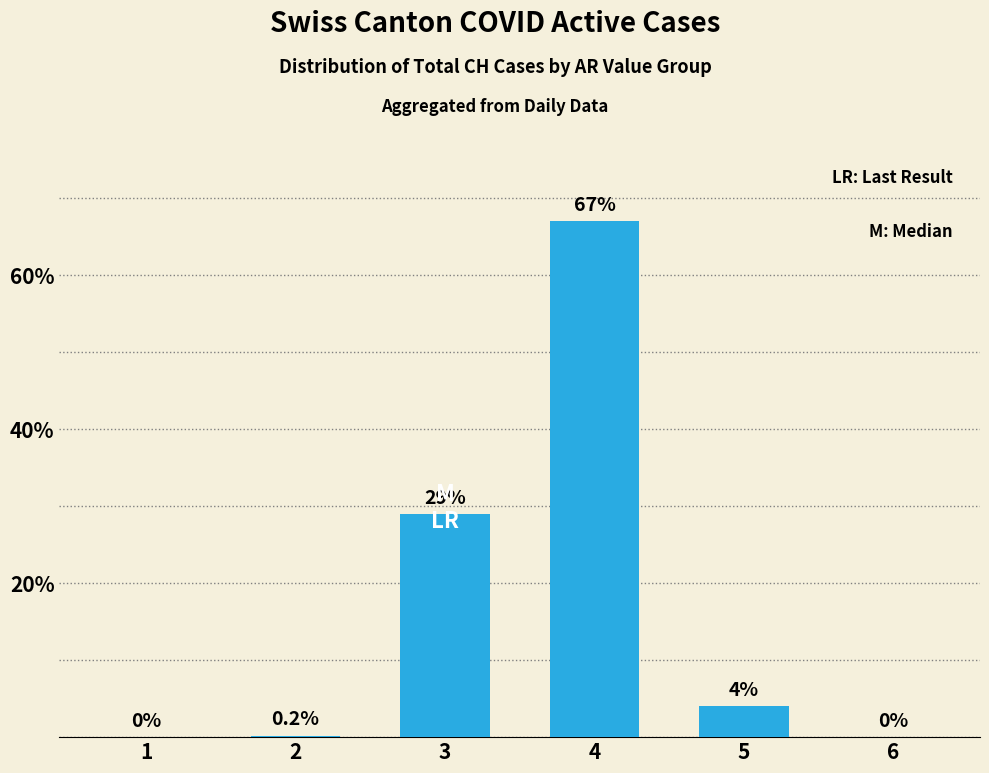

What is the sum of the values at 2 and 1?

0.2